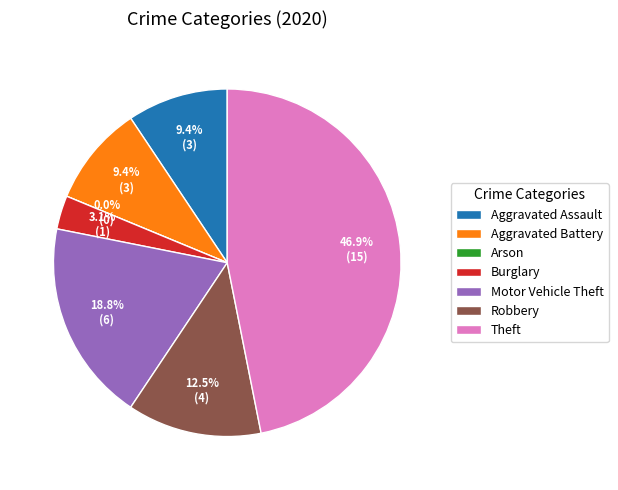

To the nearest percent, what is the combined percentage of Aggravated Battery and Theft?

56%